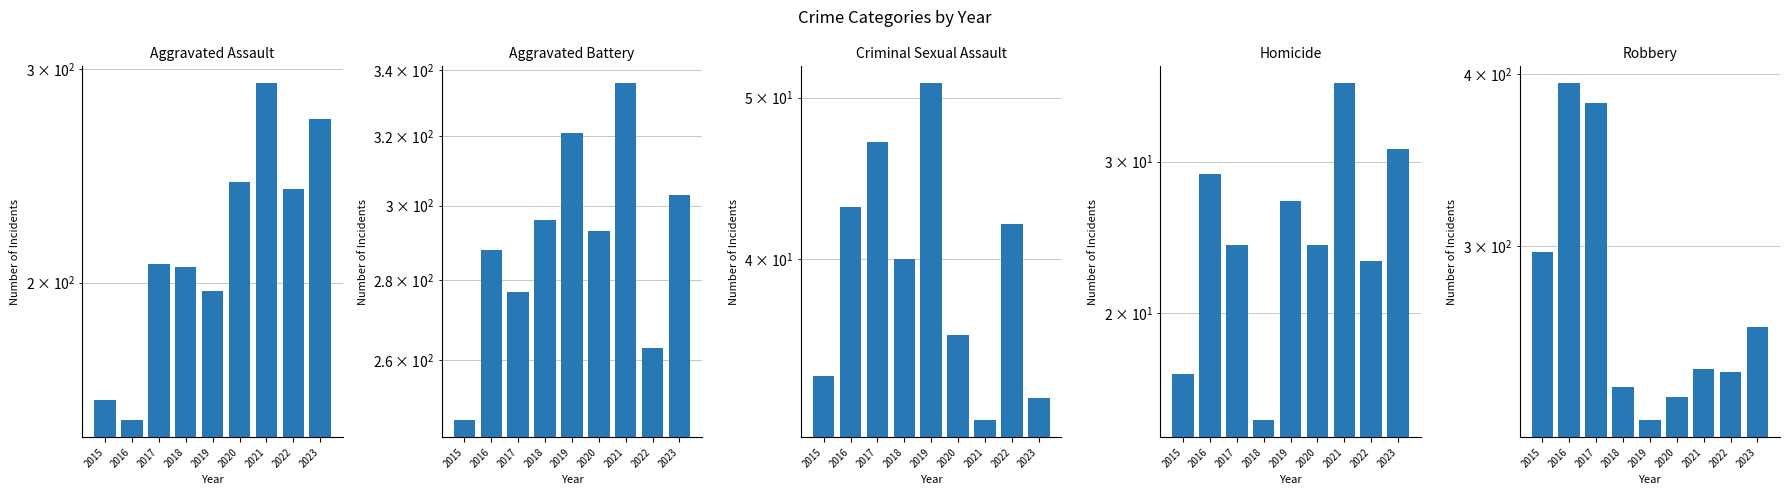

What is the value of the Aggravated Battery bar at the 8th from the left?

263